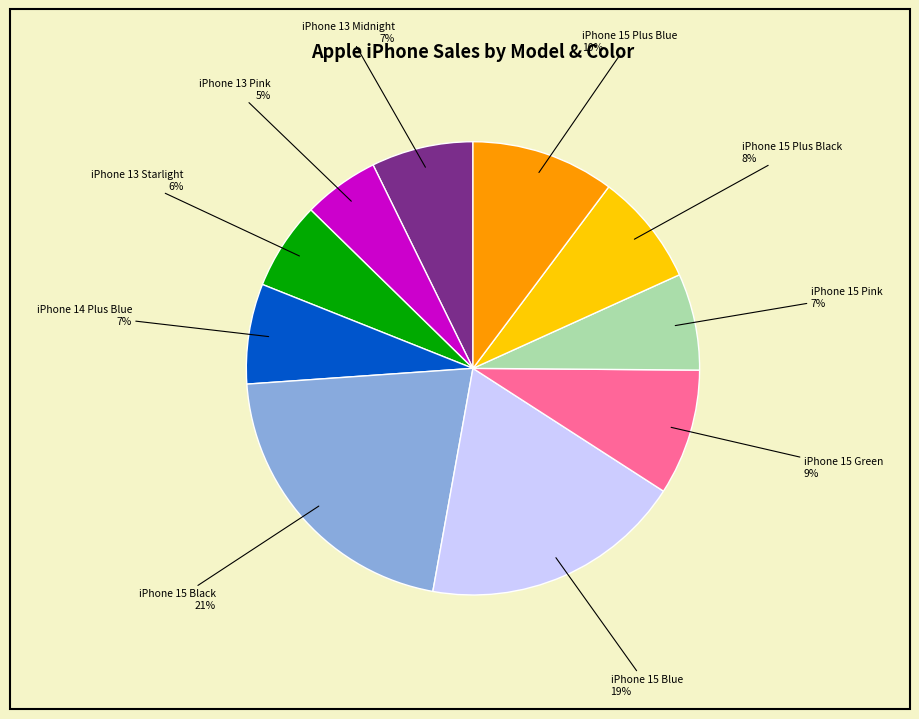

Between iPhone 15 Green and iPhone 15 Plus Blue, which is larger?

iPhone 15 Plus Blue